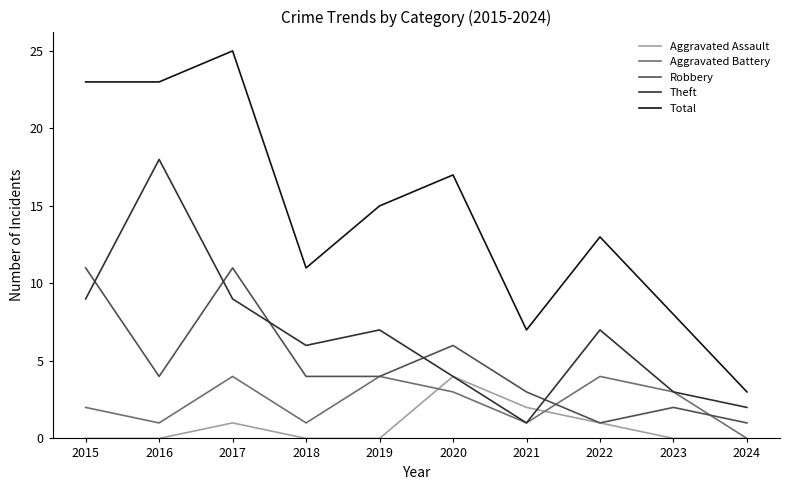

At which category is the sum across all series the highest?

2017